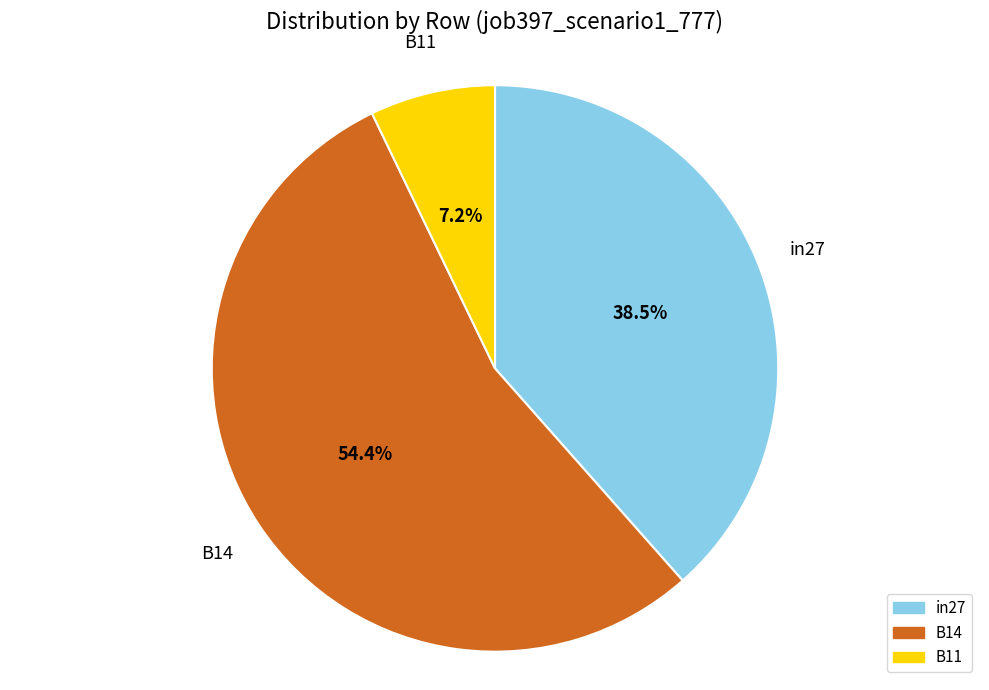

Does any single category account for the majority?

Yes